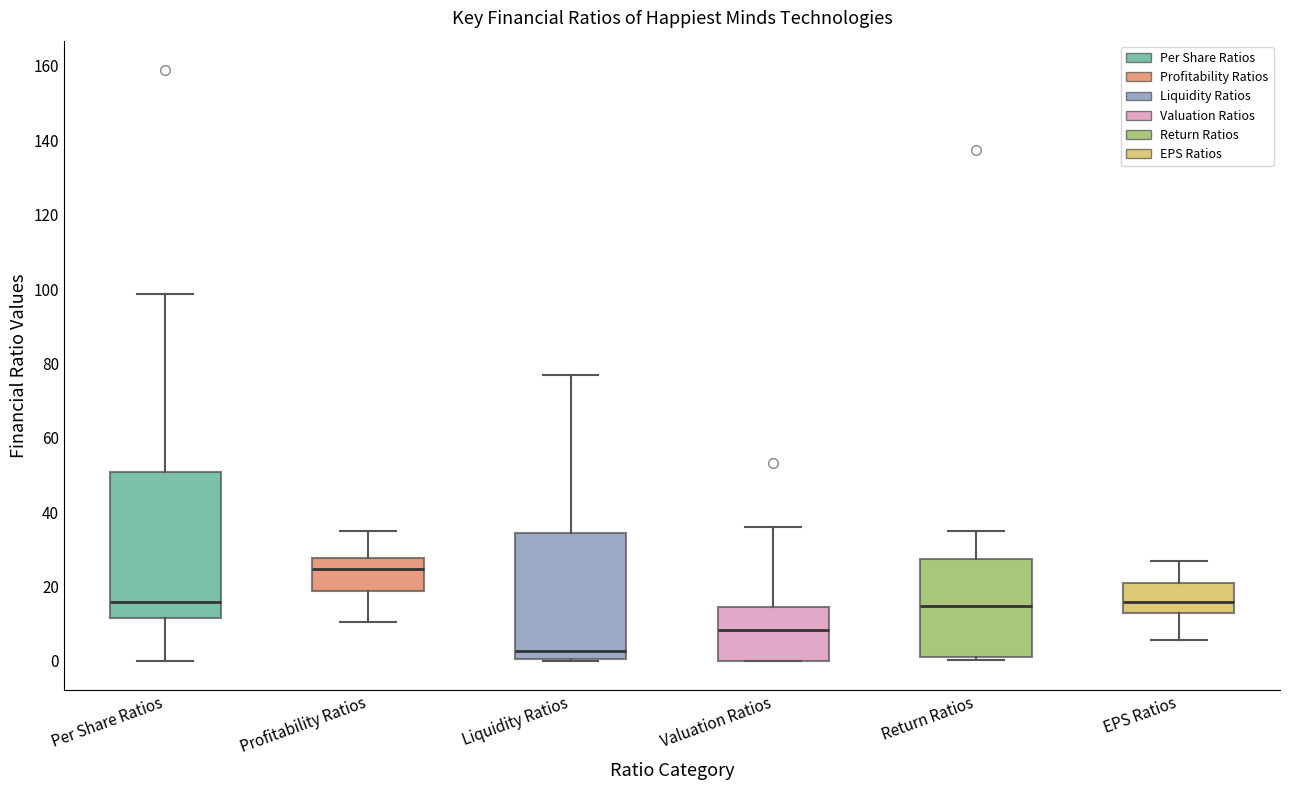

Where does the median line of the box for Valuation Ratios sit on the y-axis? The values are not printed on the chart, so give them approximately, as read against the axis.

8